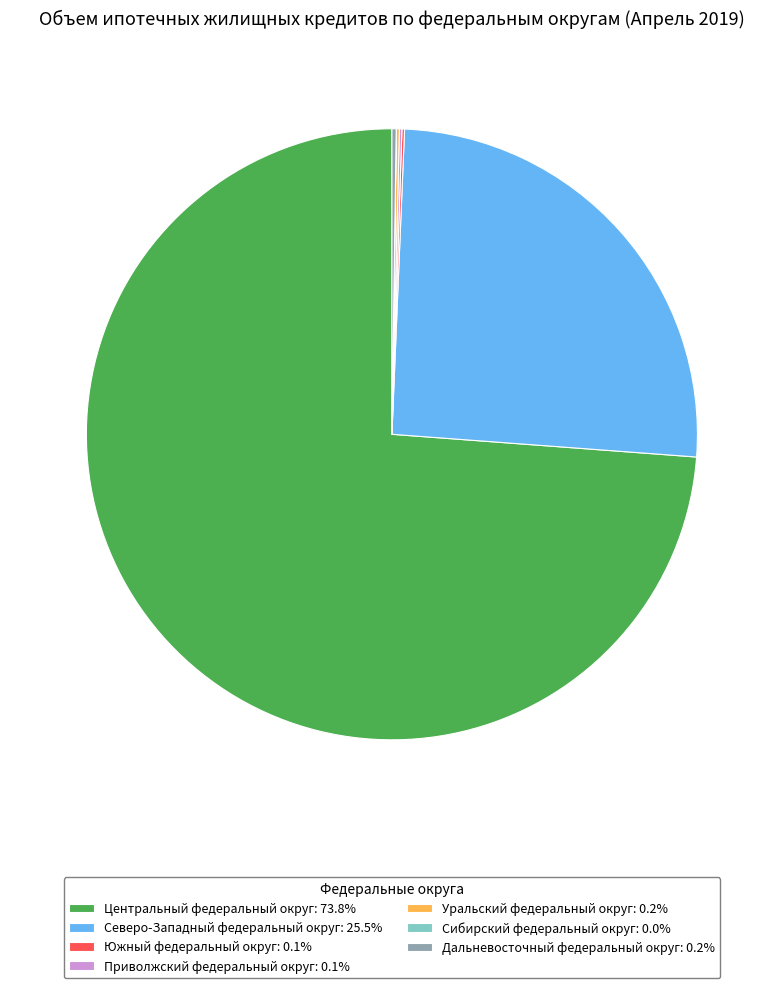

Do Северо-Западный федеральный округ: 25.5% and Центральный федеральный округ: 73.8% together represent more than half of the pie?

Yes